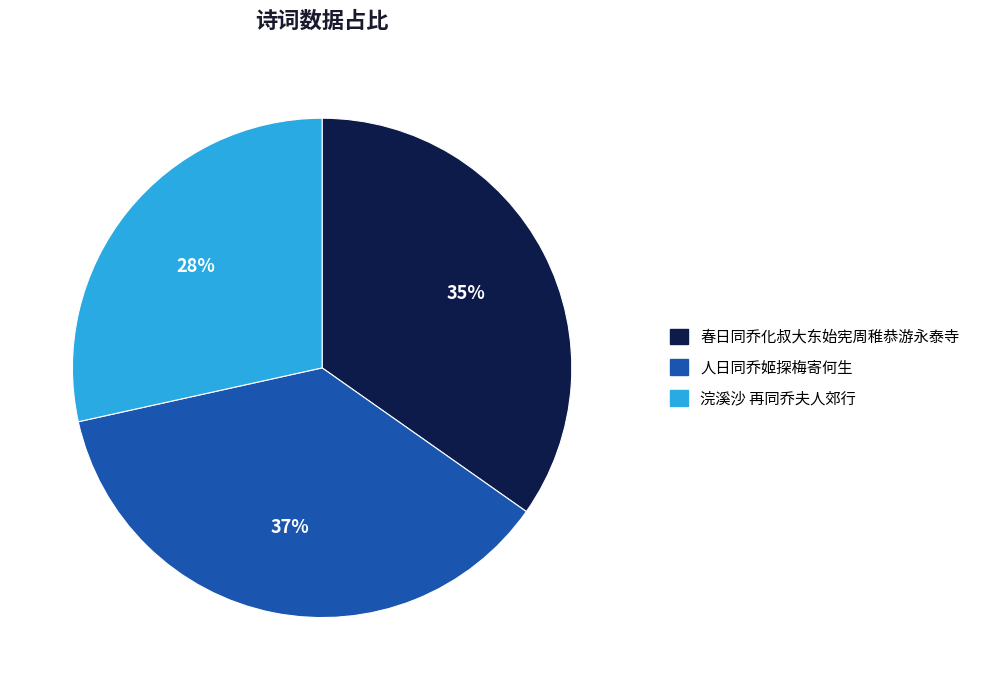

To the nearest percent, what is the difference between the 人日同乔姬探梅寄何生 and 春日同乔化叔大东始宪周稚恭游永泰寺 slice percentages?

2%